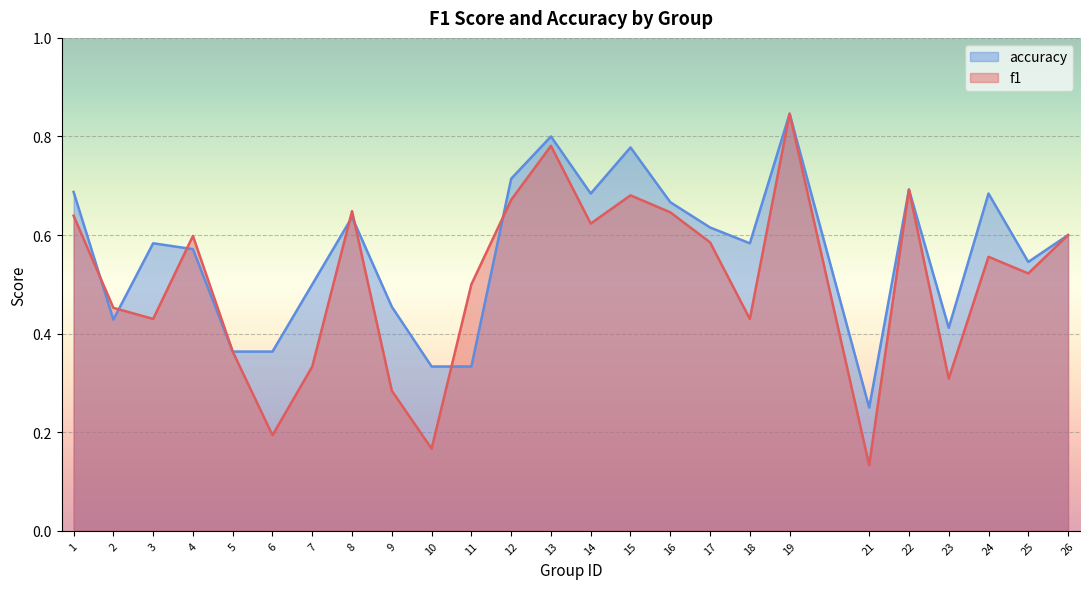

How many lines are shown in the chart?

2